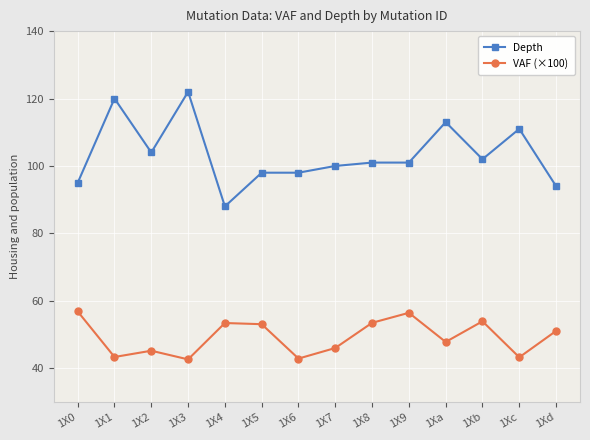

True or false: Depth and VAF (×100) cross at least once.

False